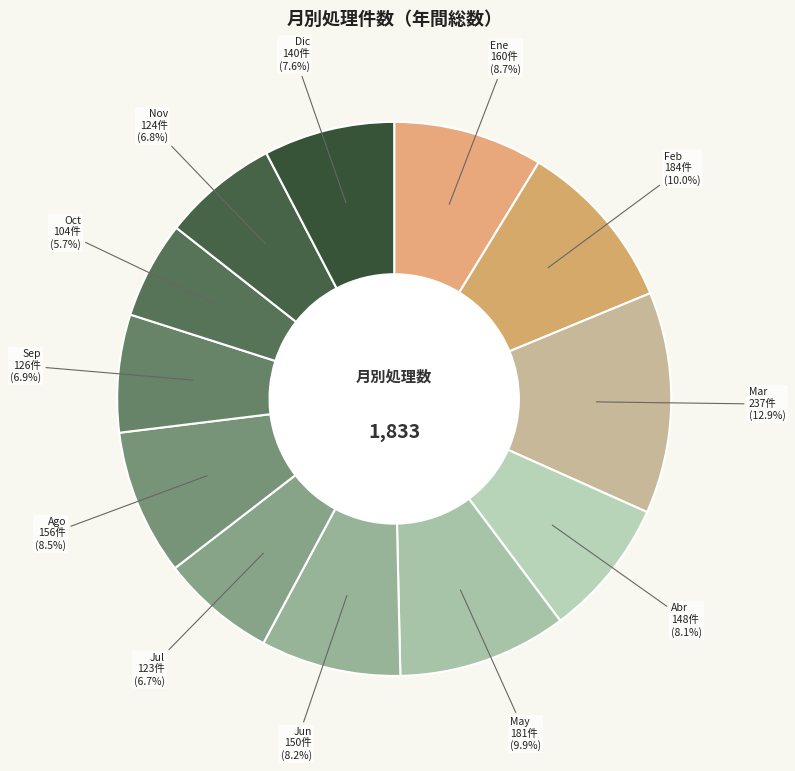

Is the sum of Ene and Ago greater than half?

No